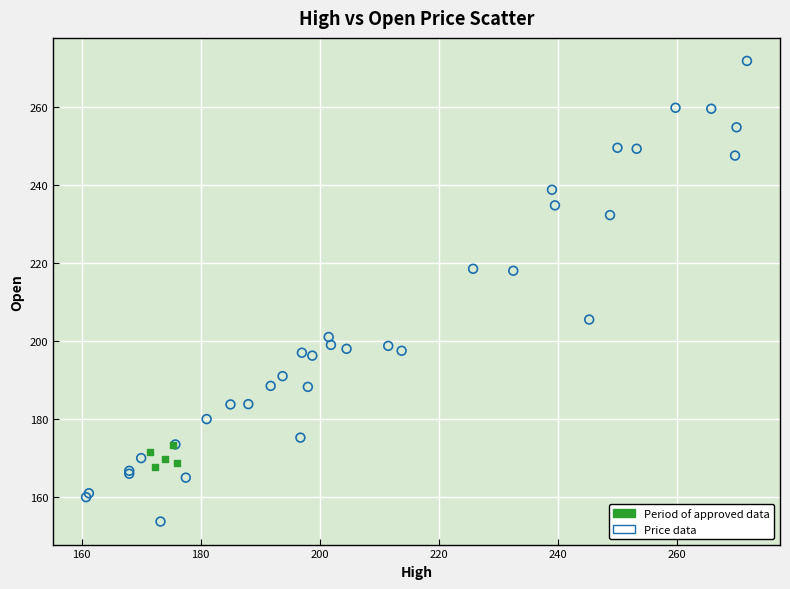

What are all the series names shown in the legend?

Period of approved data, Price data